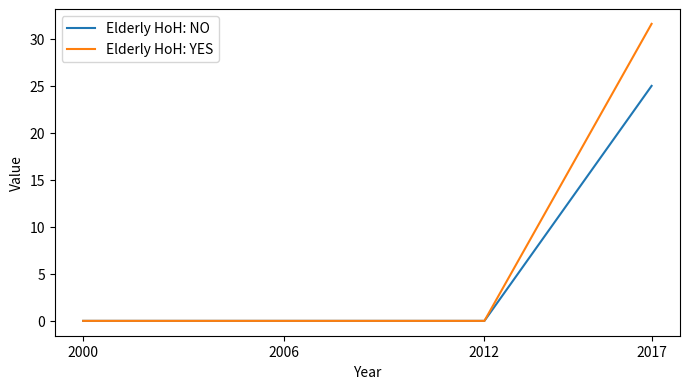

Reading left to right, transcribe all the data shown in this chart.

Elderly HoH: NO: 2000=0.0	2006=0.0	2012=0.0	2017=25.0
Elderly HoH: YES: 2000=0.0	2006=0.0	2012=0.0	2017=31.6